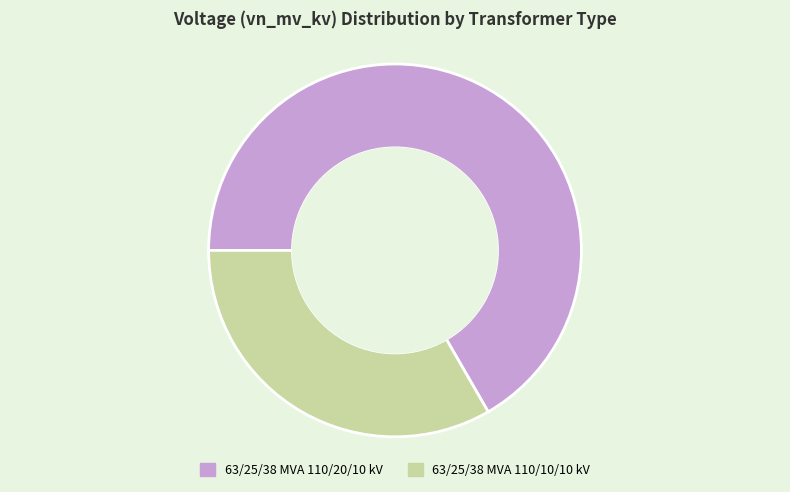

Is there a majority slice in this chart?

Yes